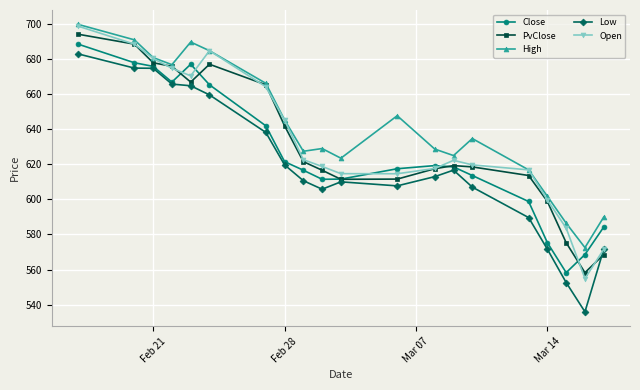

At how many categories does at least one series exceed 540?

20